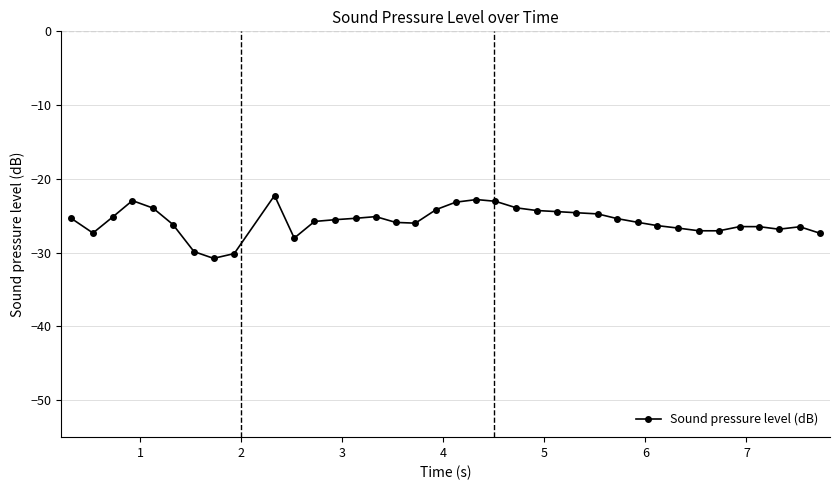

What is the value of the 18th point from the left?

-24.2